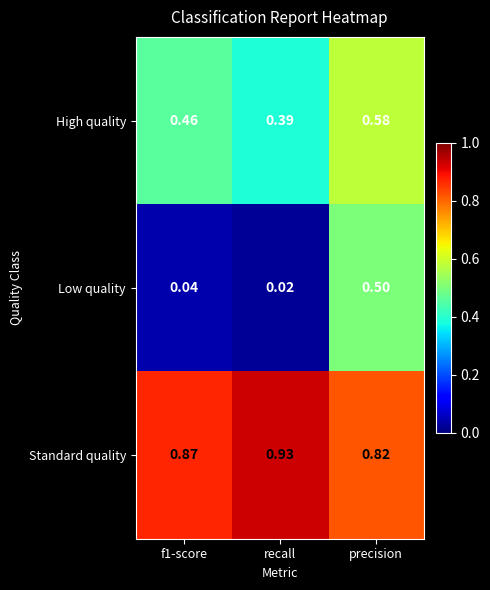

Which series has the widest spread of values?

Low quality